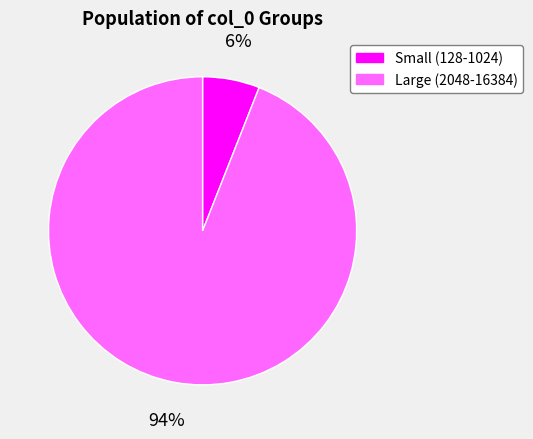

Which slice is the smallest?

Small (128-1024)